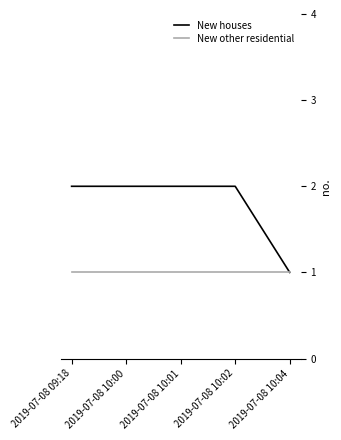

List the series in order of their peak value, highest first.

New houses, New other residential